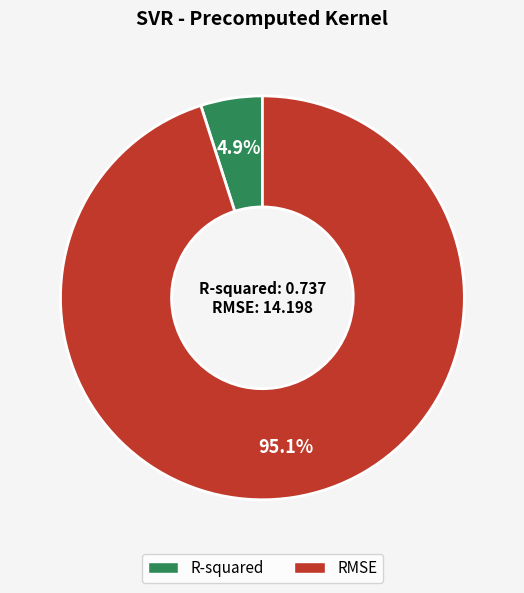

Count the number of slices in the pie.

2